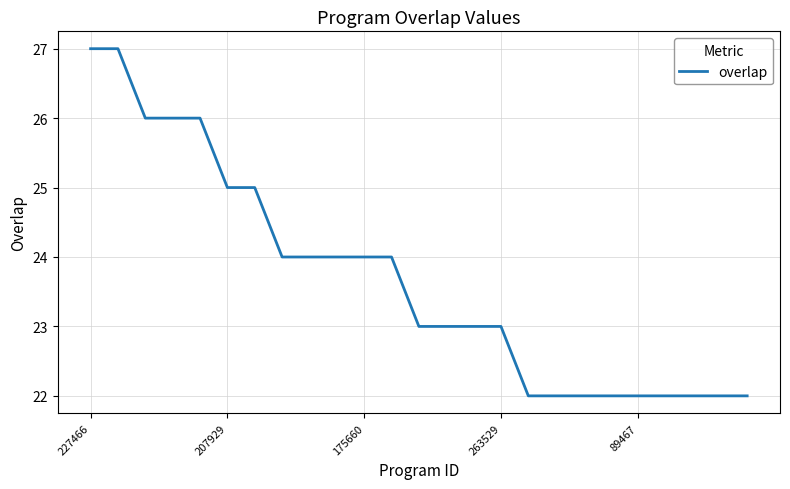

Reading left to right, transcribe all the data shown in this chart.

27	27	26	26	26	25	25	24	24	24	24	24	23	23	23	23	22	22	22	22	22	22	22	22	22